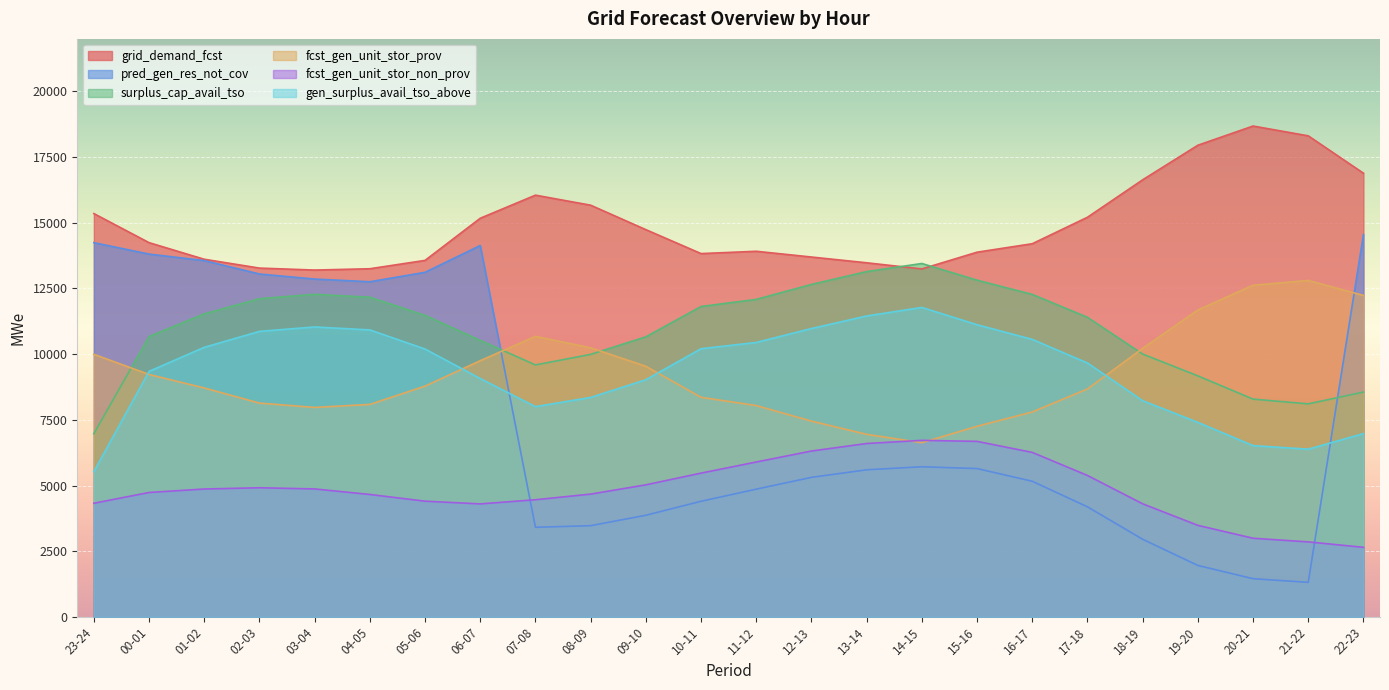

What is the difference between the second highest and minimum values in the gen_surplus_avail_tso_above series?

5925